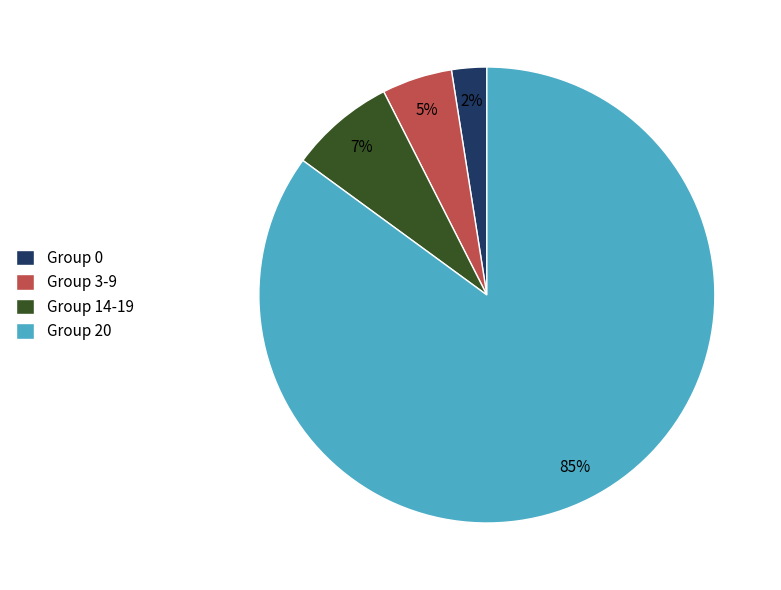

To the nearest percent, what is the average slice percentage?

25%